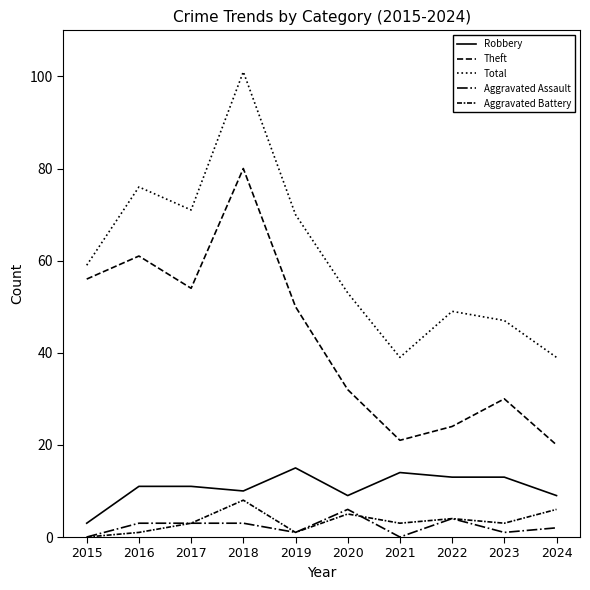

What is the difference between the Theft values at 2015 and 2016?

5